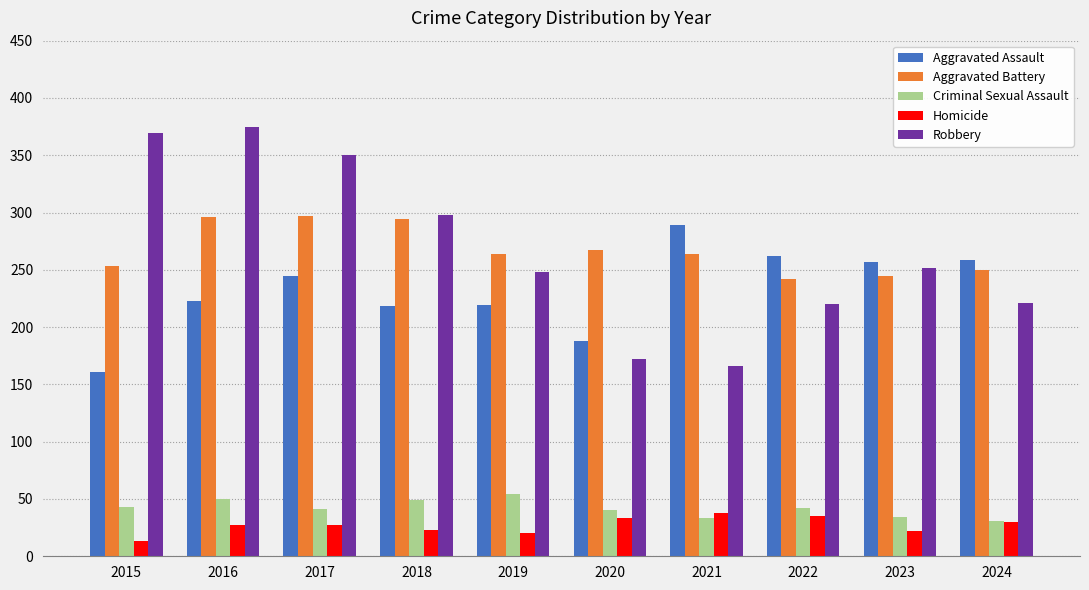

How many distinct data groups are displayed?

5